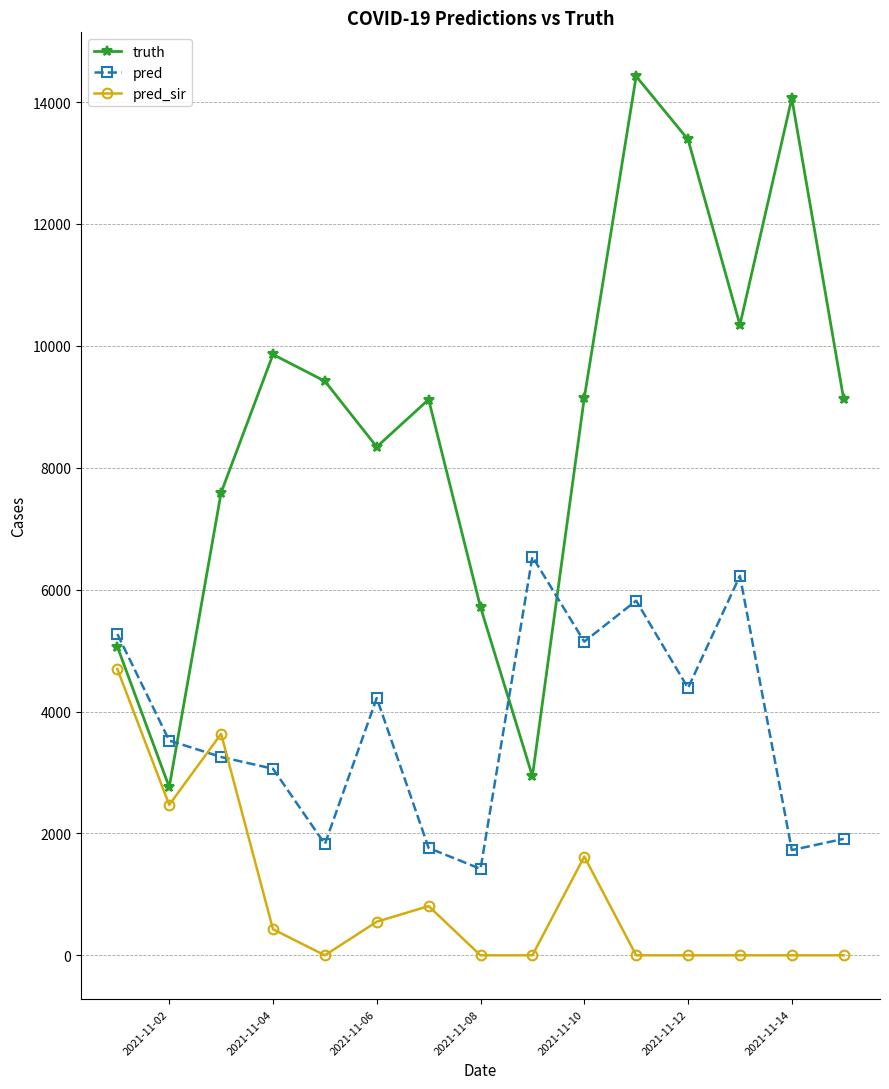

Which series has the largest range (max minus min)?

truth